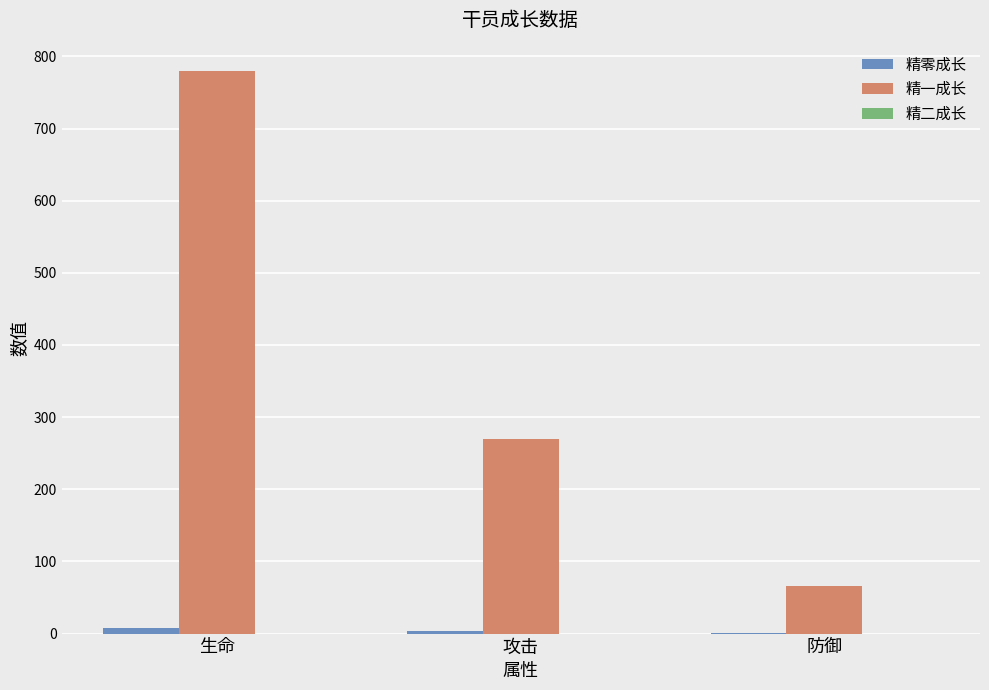

Which series has the largest total across all categories?

精一成长